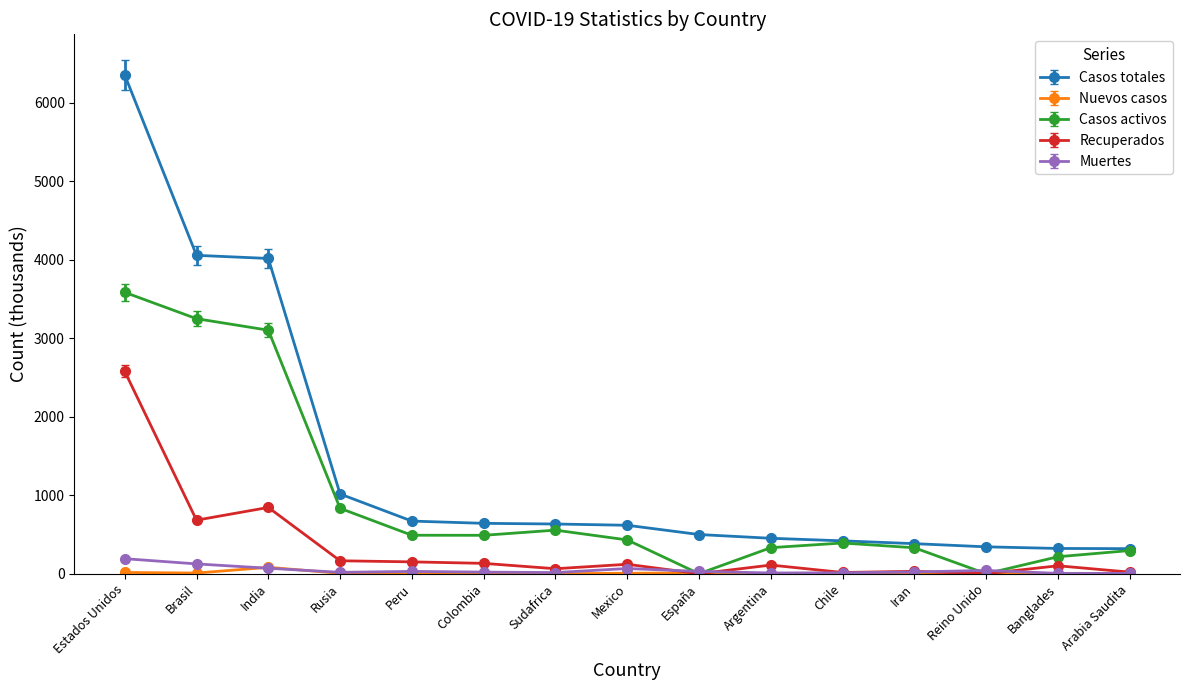

What is the label of the 12th point from the left?

Iran